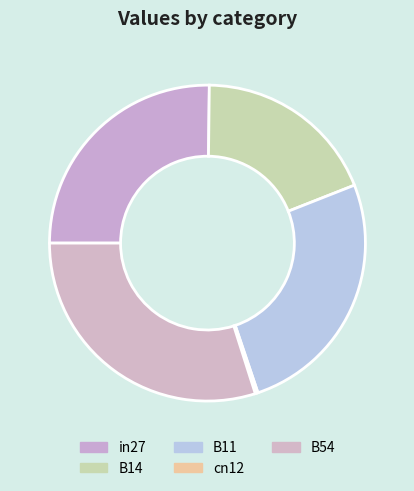

How much of the chart is everything except cn12?

99.7%